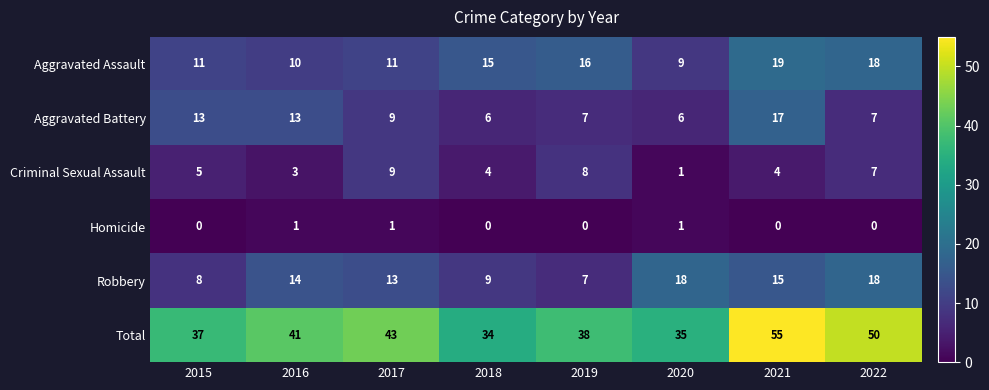

What is the difference between the highest and lowest values at 2022?

50